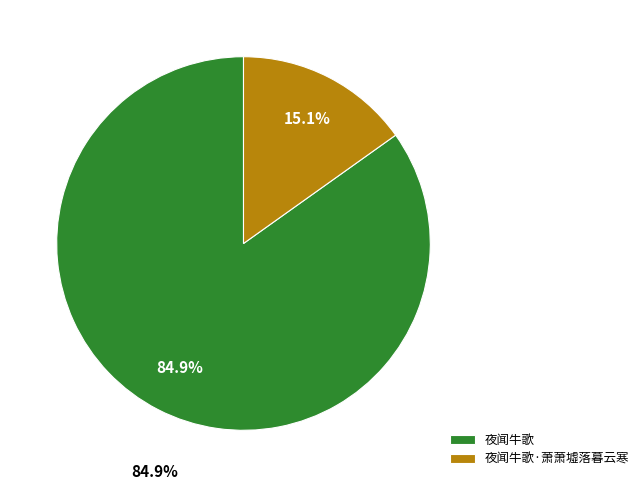

How many slices are in this pie chart?

2